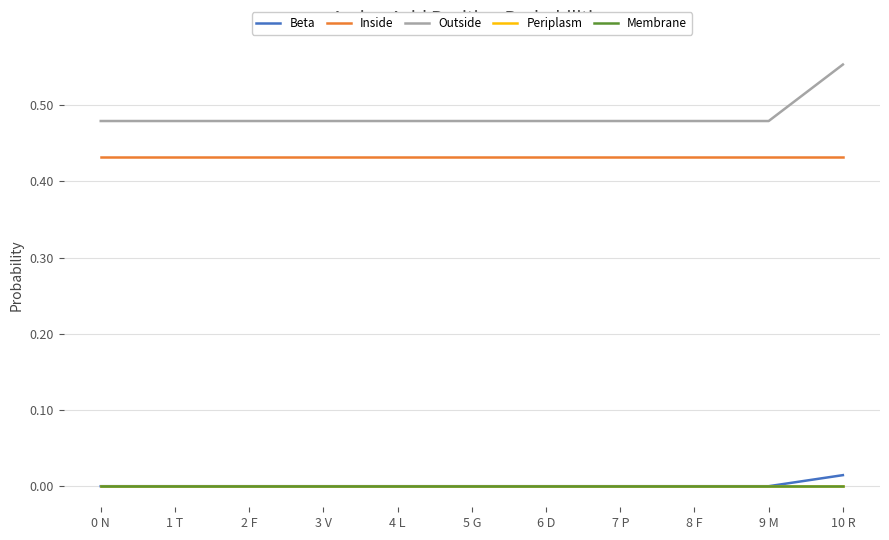

Does the chart display data point markers on the line(s)?

No